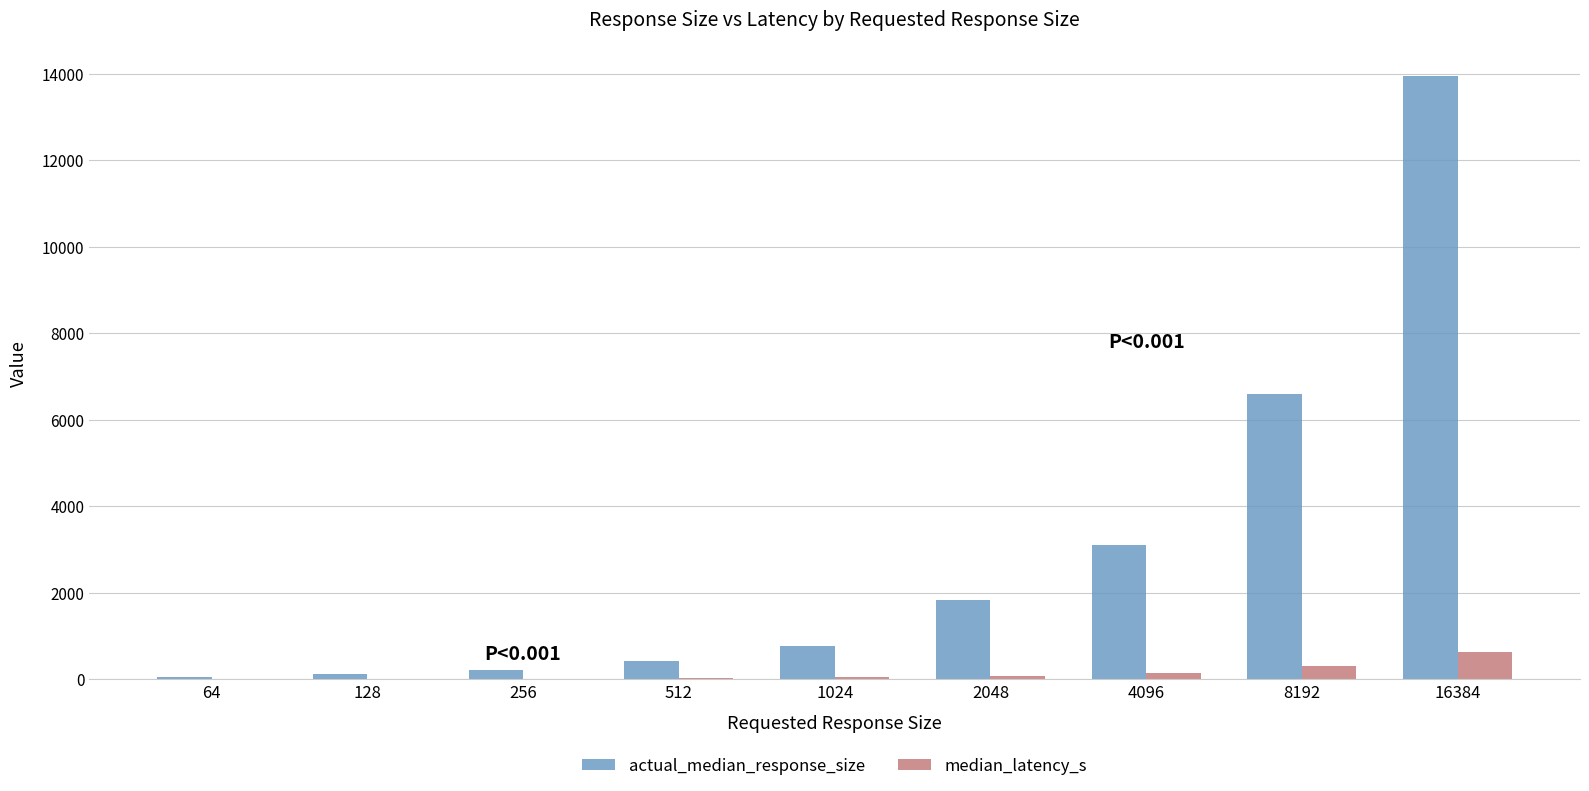

Is it true that actual_median_response_size equals 13940.0 at 16384?

True